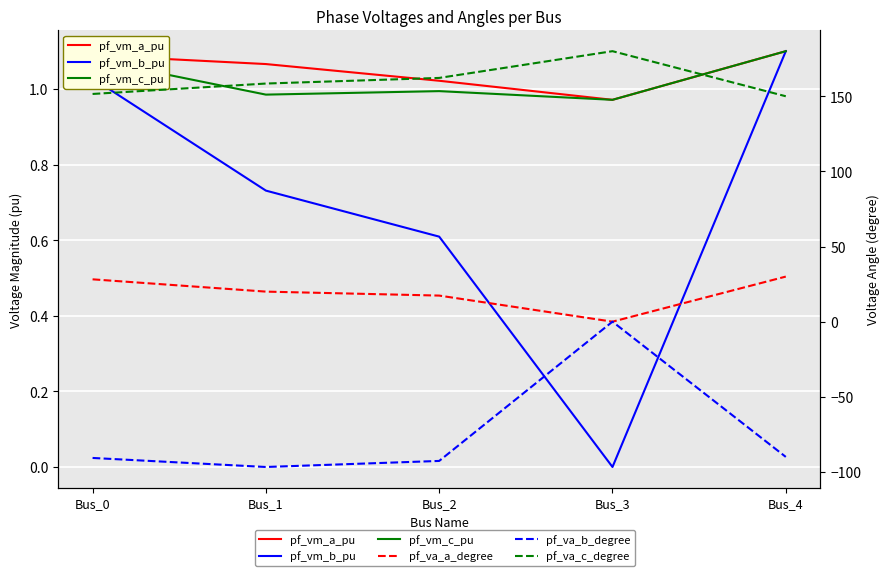

Count the number of categories in the chart.

5